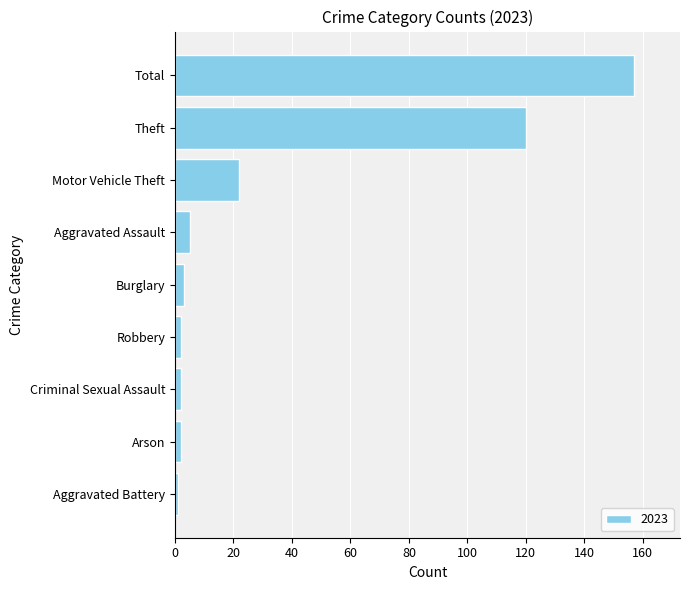

Does the chart contain any negative values?

No